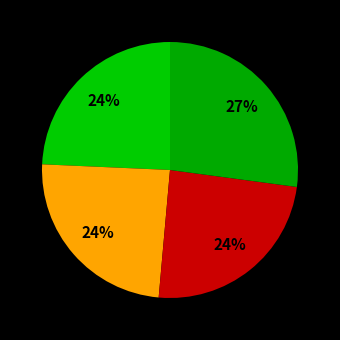

How many slices are in this pie chart?

4